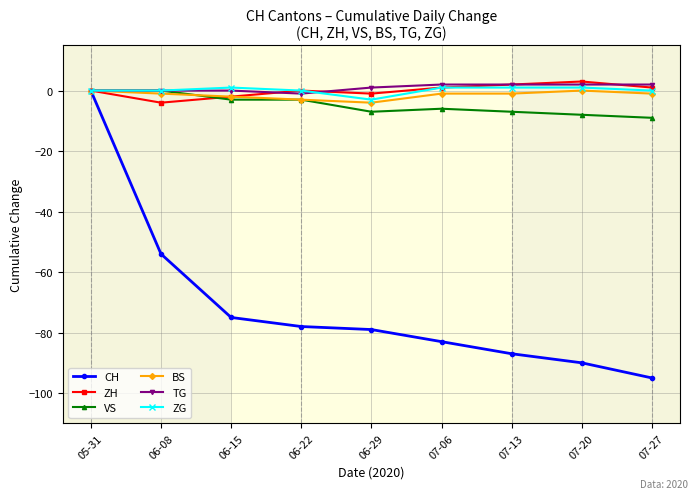

Which series has the widest spread of values?

CH